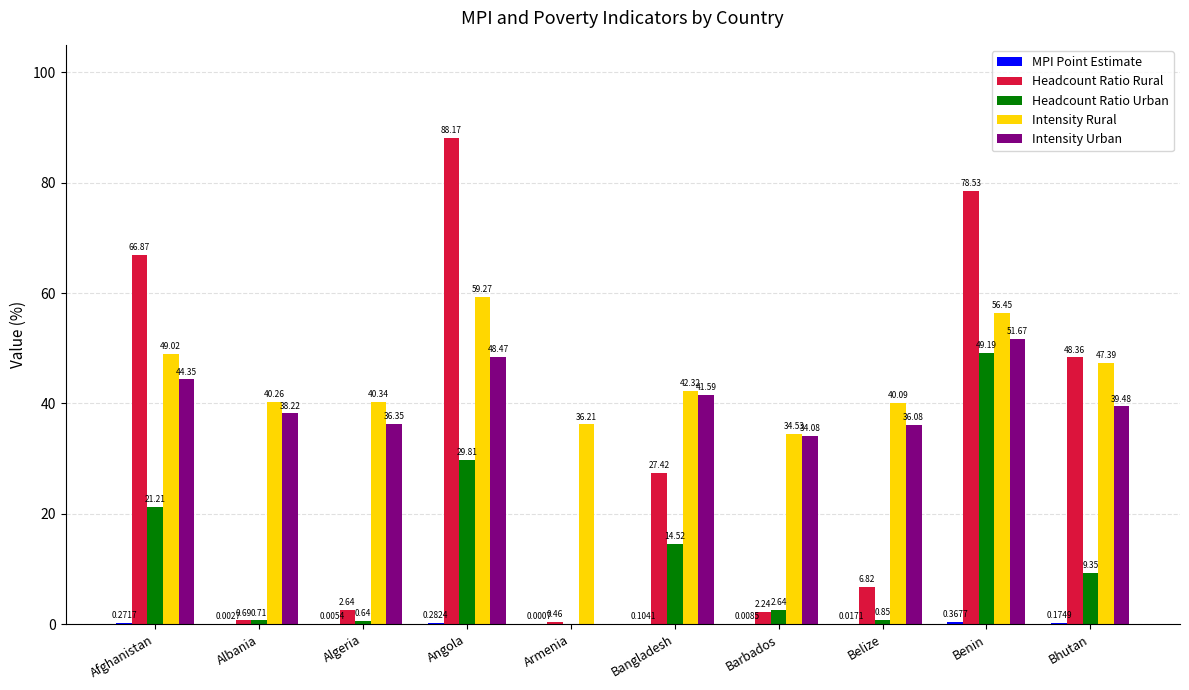

Which category has the highest value in the Headcount Ratio Urban series?

Benin